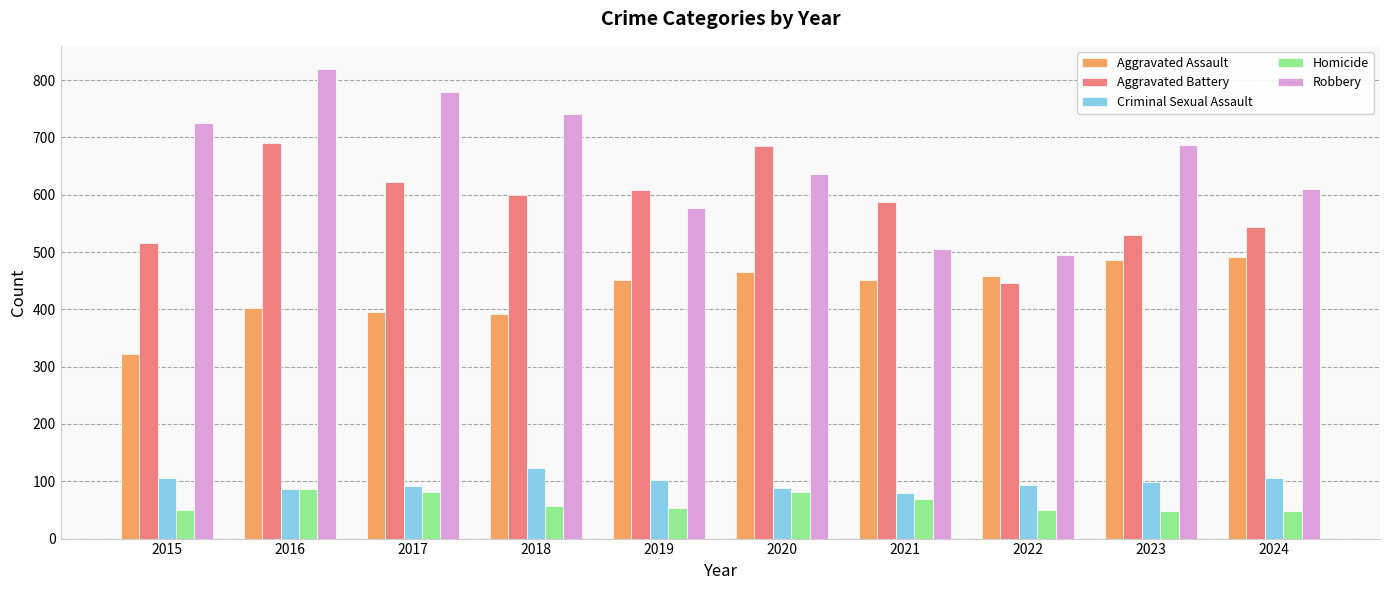

What is the difference between the highest and lowest values at 2024?

562